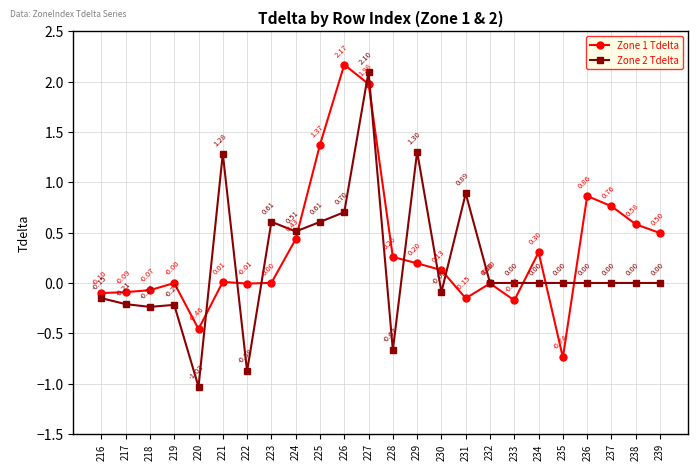

Which series has the largest total across all categories?

Zone 1 Tdelta